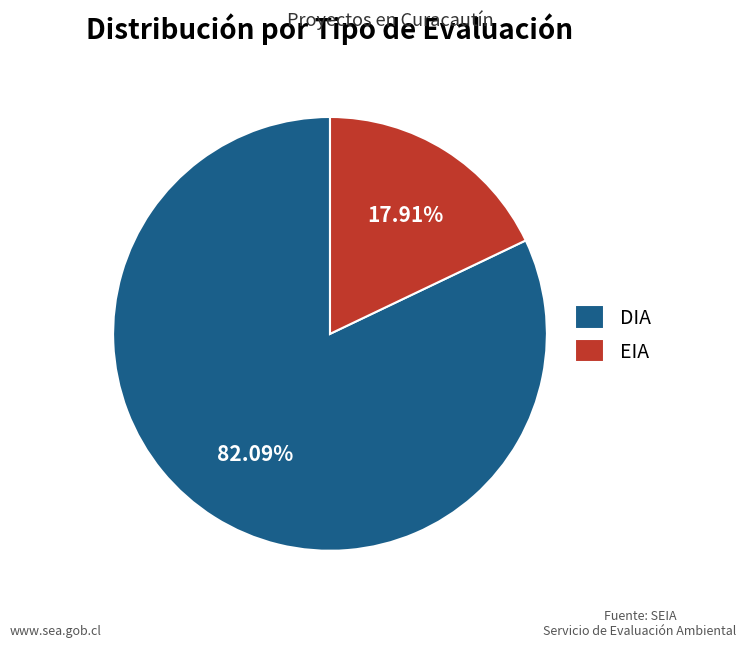

Approximately how many times larger is the value at DIA compared to EIA?

4.6